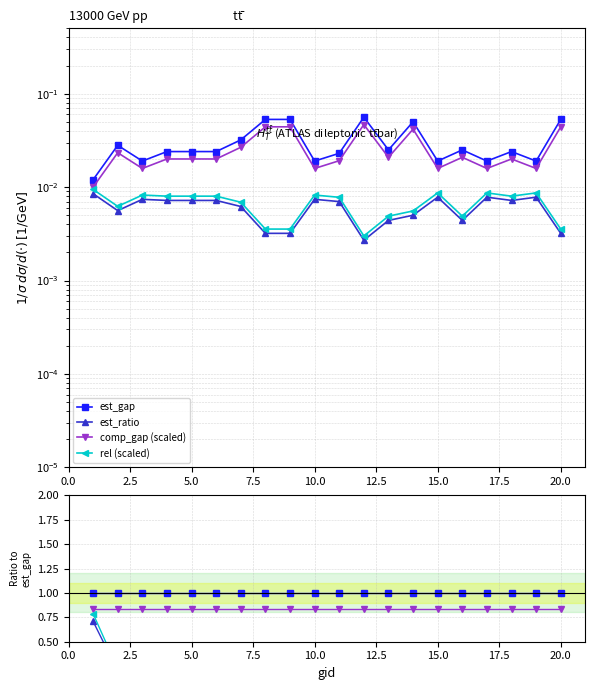

True or false: rel (scaled) has more than 0 points higher than both neighbors.

True